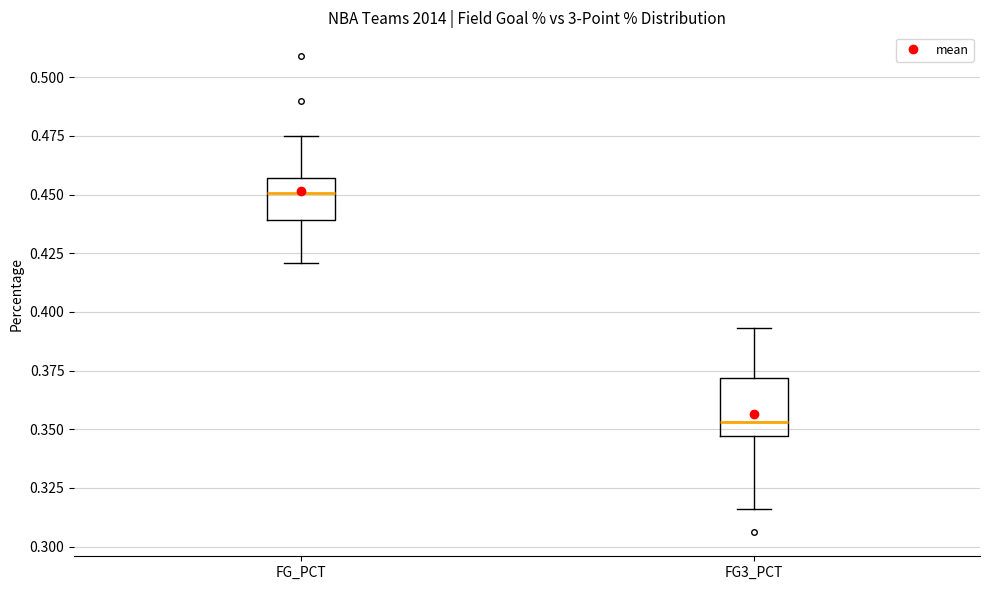

Which box has the highest median line?

FG_PCT